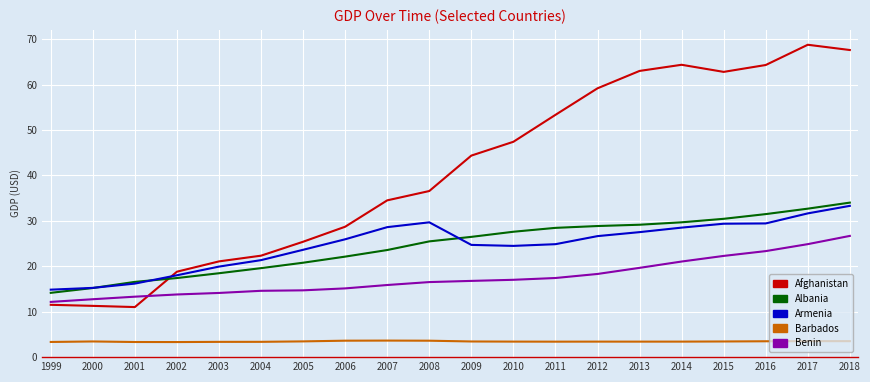

Between which two adjacent categories do Armenia and Afghanistan first intersect?

2001 and 2002